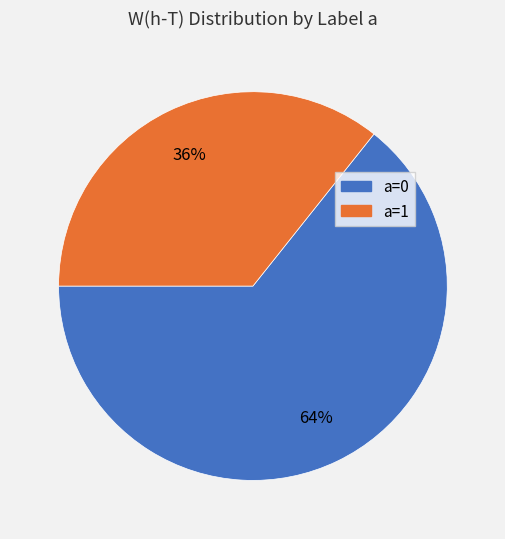

Count the number of slices in the pie.

2